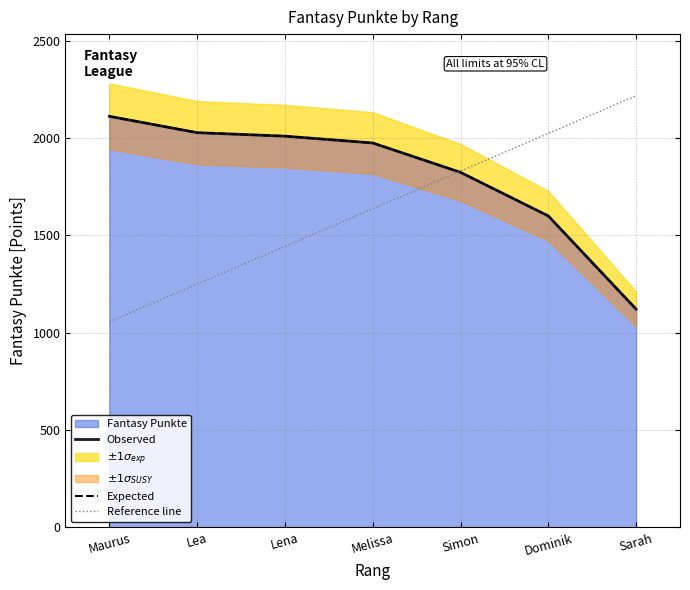

List the labels in order of Expected value, smallest first.

Sarah, Dominik, Simon, Melissa, Lena, Lea, Maurus